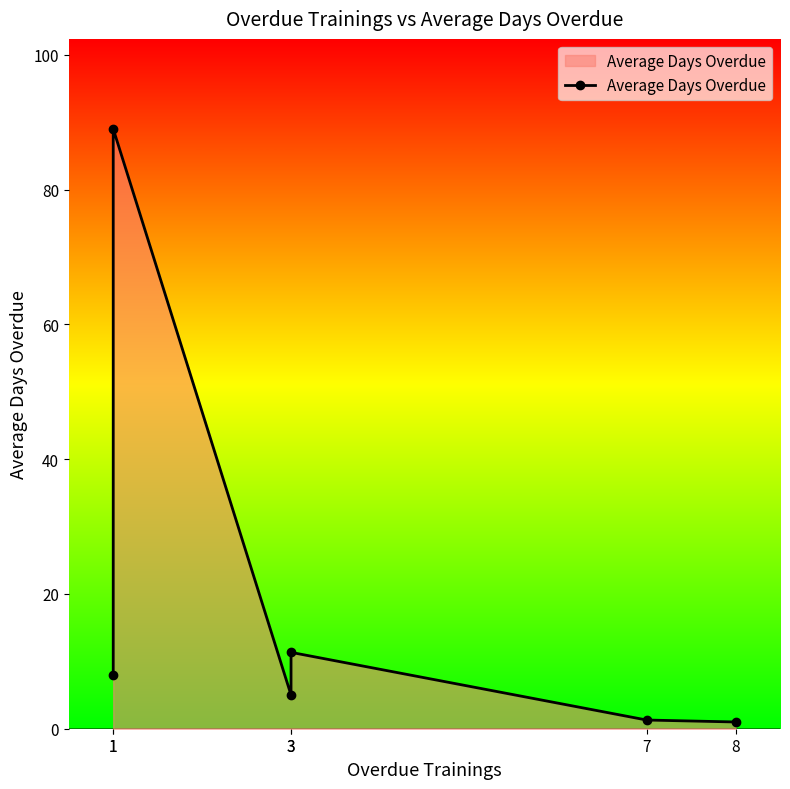

Which category has the lowest value across all series?

8